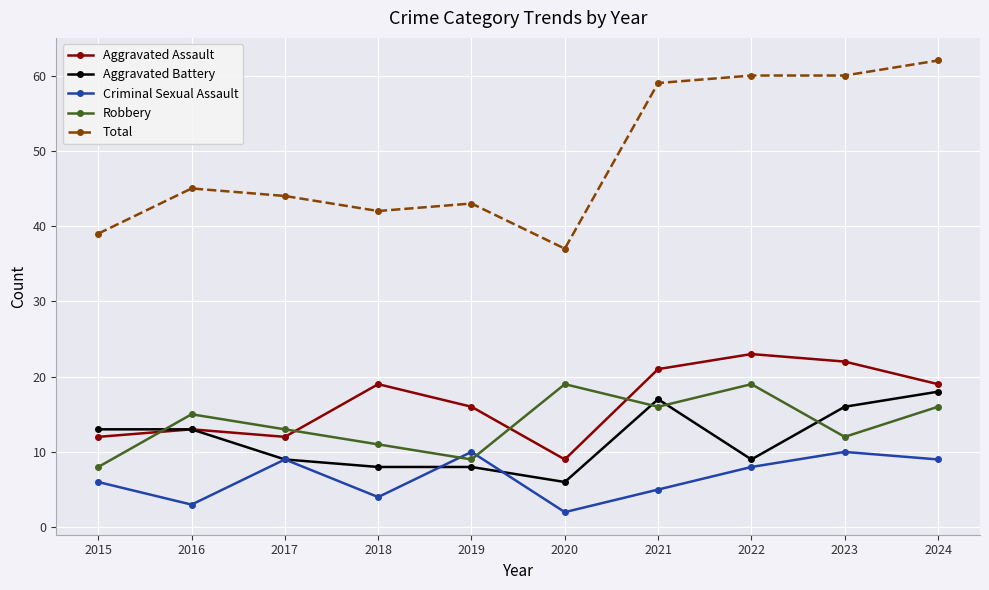

At which category does the chart reach its minimum across all series?

2020